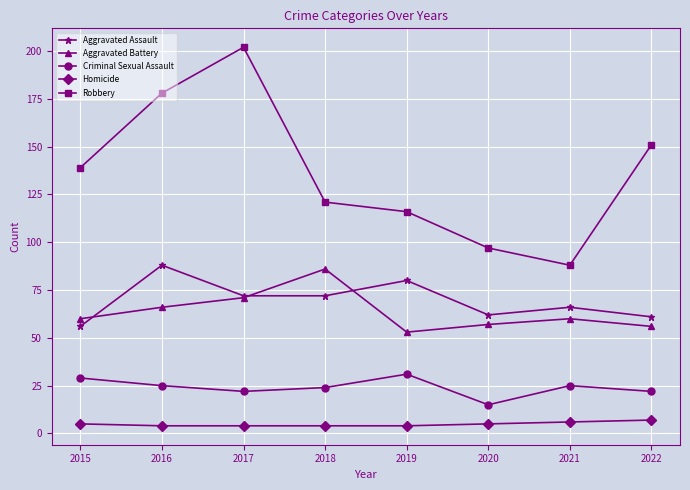

True or false: Aggravated Assault has a value of 72 at 2017.

True